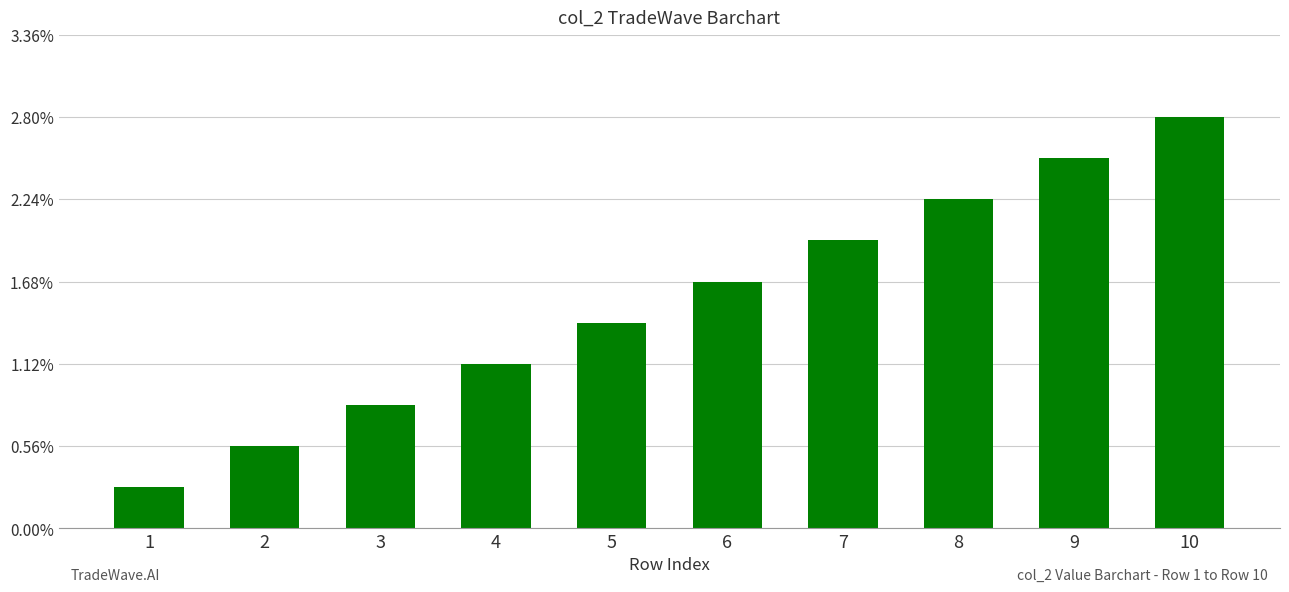

Which label corresponds to the largest value in the chart?

10